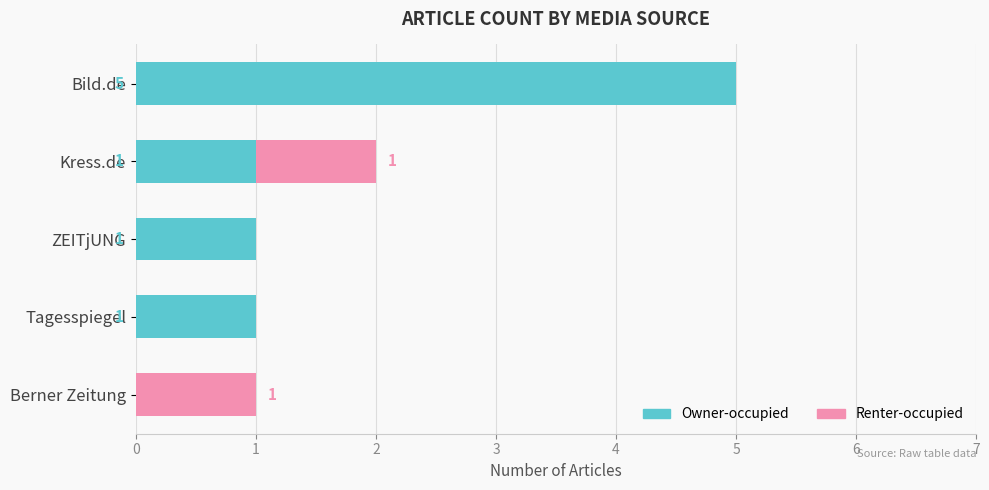

At which category is the sum across all series the highest?

Bild.de